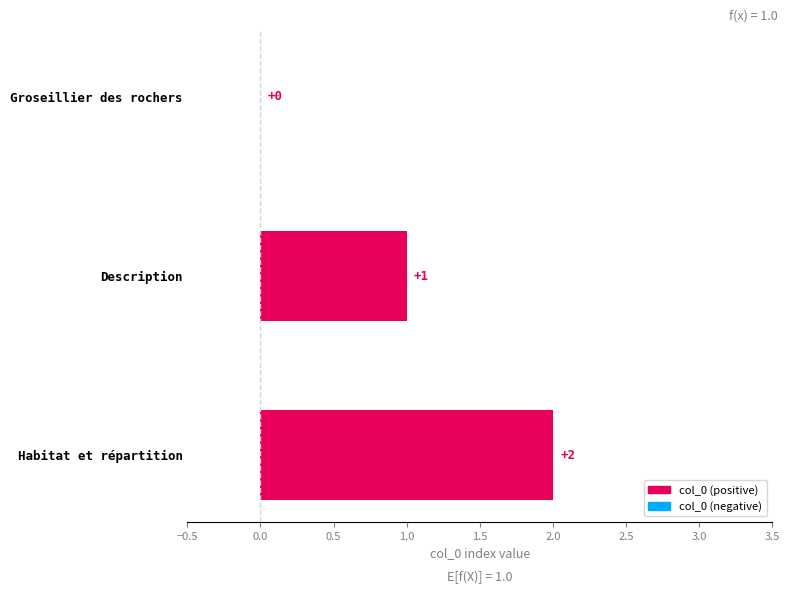

Are the bars grouped side by side (vs. stacked)?

No